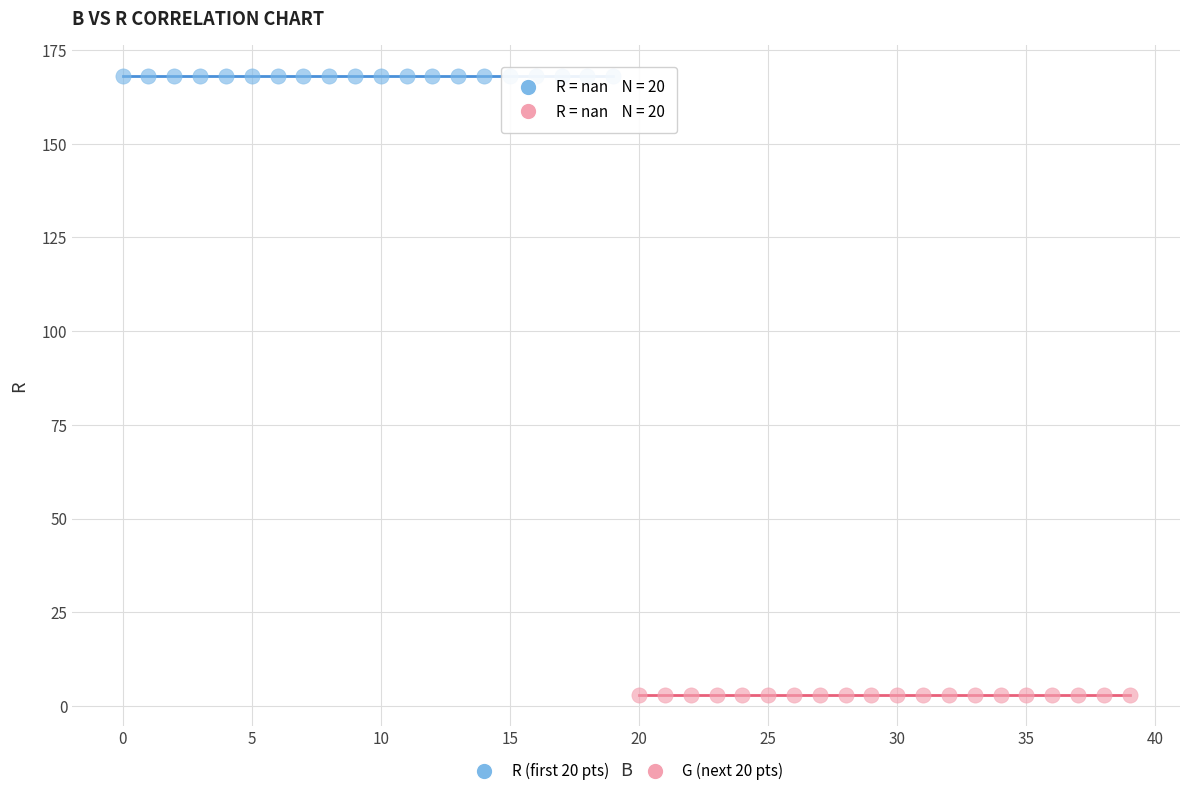

Which series contains the highest Y value?

R (first 20 pts)